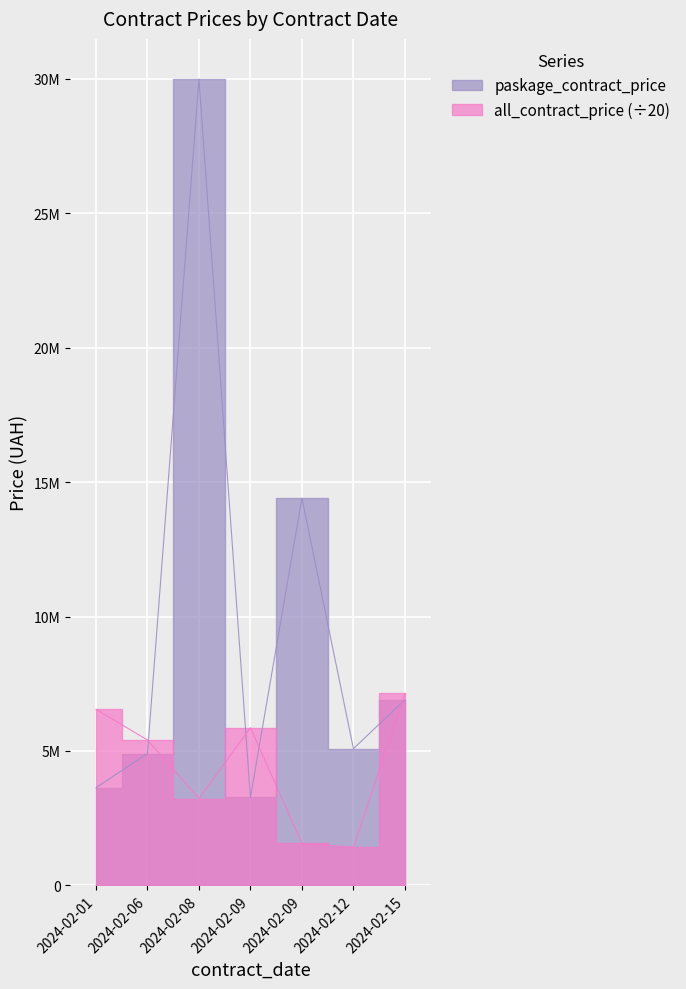

Which series has the widest spread of values?

paskage_contract_price